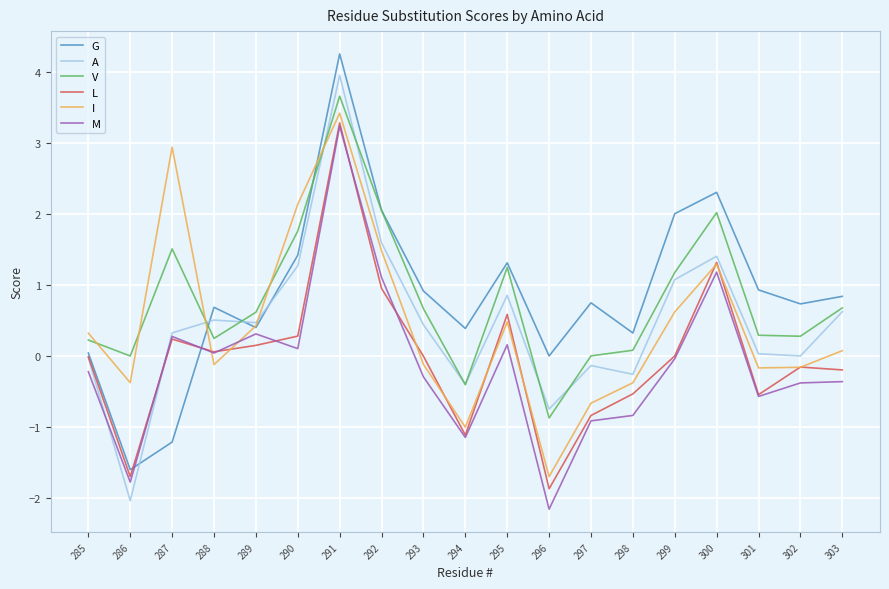

True or false: M has more than 0 points higher than both neighbors.

True